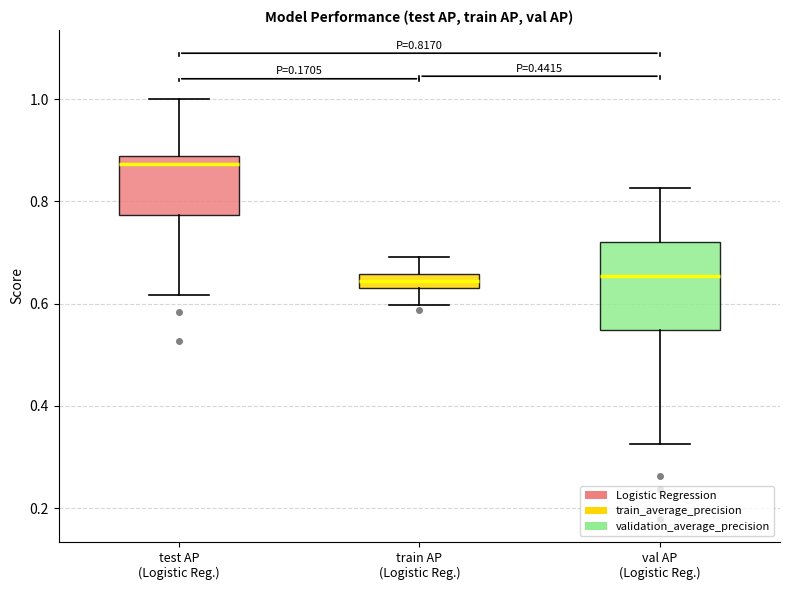

Which box has the highest median line?

test AP (Logistic Reg.)